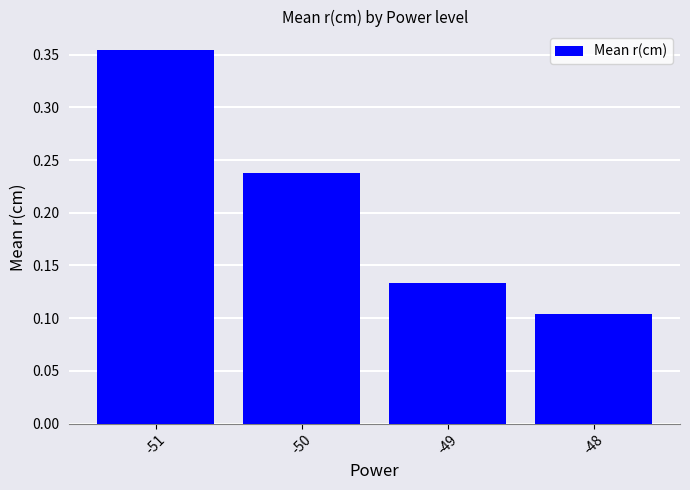

Which has a higher value, -50 or -48?

-50